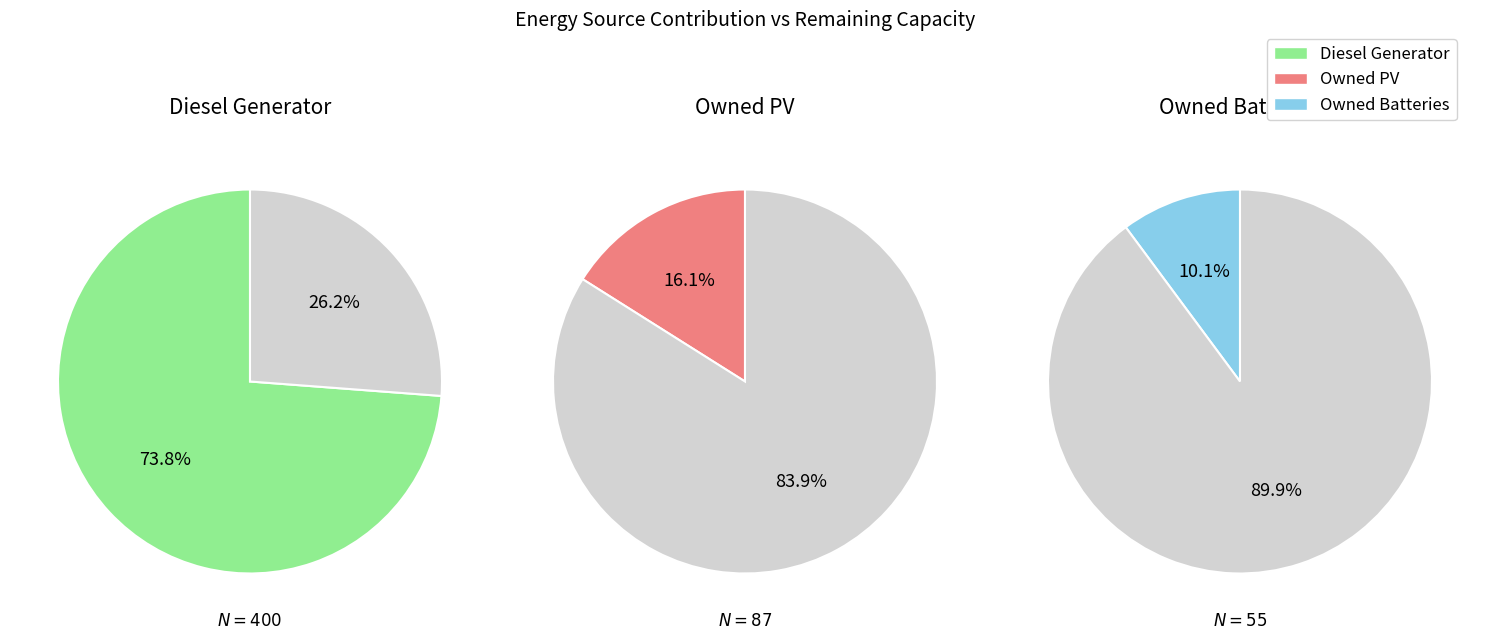

What percentage do Owned Batteries and Diesel Generator together represent?

83.9%